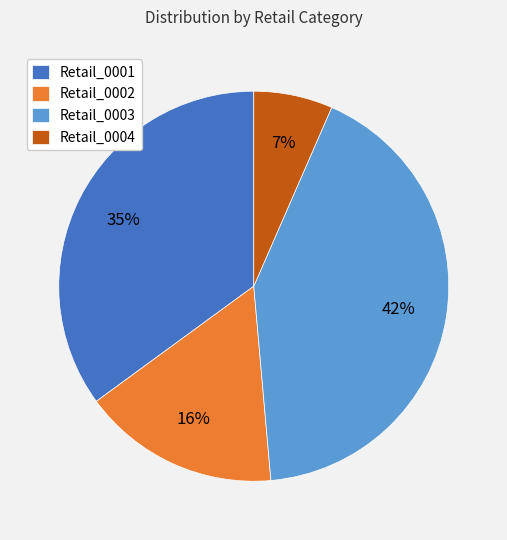

Which has a higher value, Retail_0003 or Retail_0002?

Retail_0003